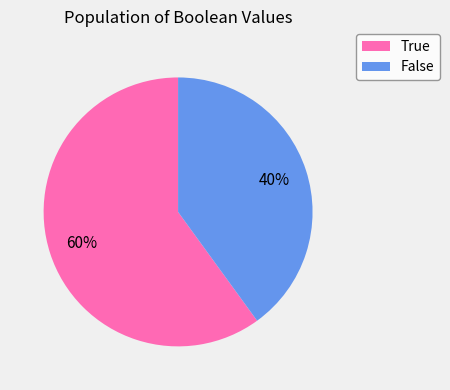

Is there a majority slice in this chart?

Yes